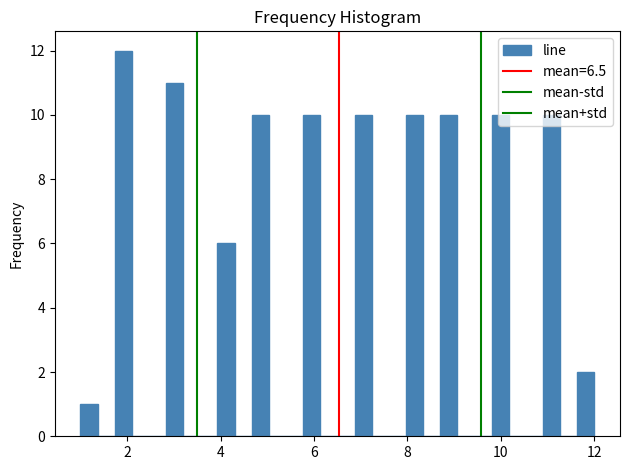

Around what value on the x-axis is the tallest bar? Give the approximate position of its centre, as read against the axis.

2.0